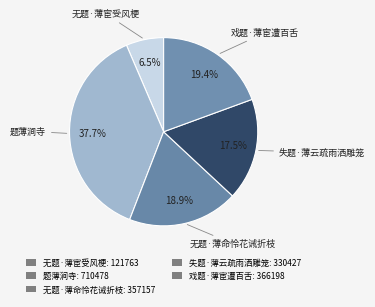

To the nearest percent, what is the difference between the largest and smallest slice percentages?

31%